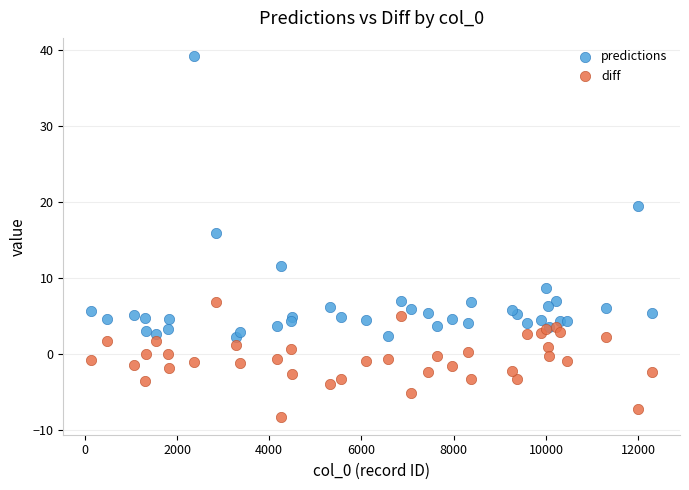

Which series has the widest spread of Y values?

predictions